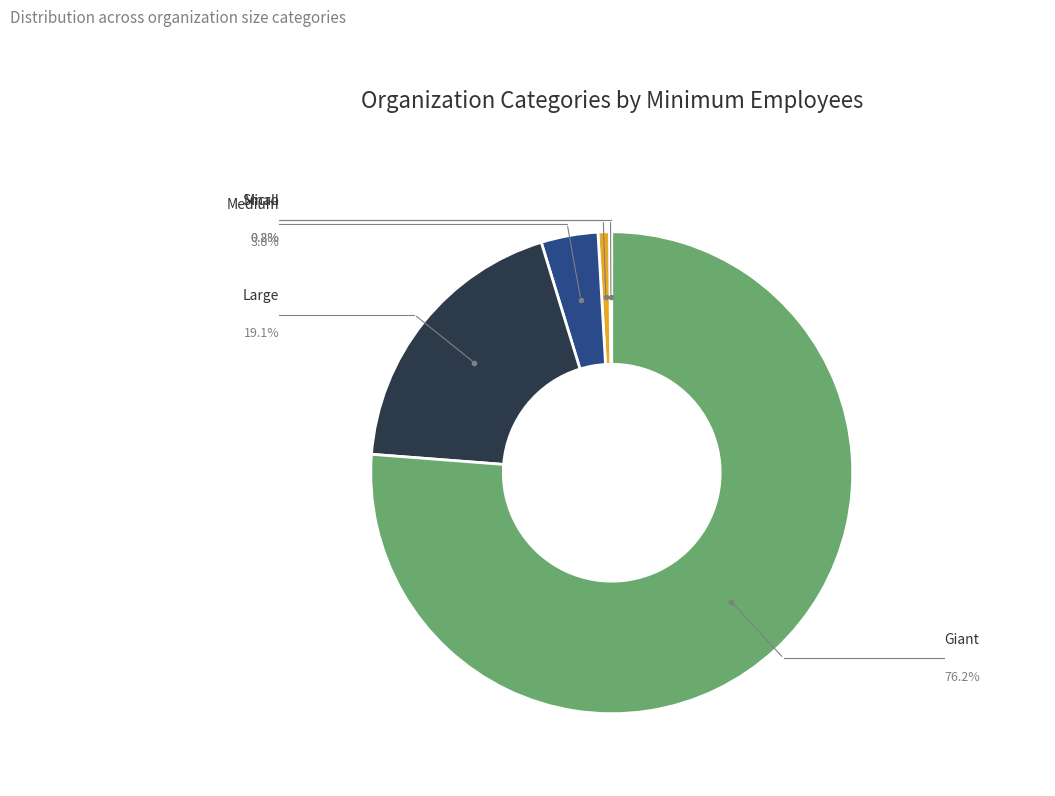

To the nearest percent, what is the difference between the largest and smallest slice percentages?

76%